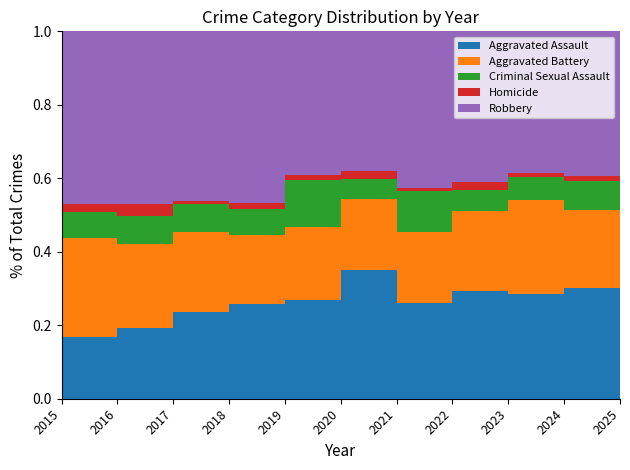

Reading right to left, extract all data points from this chart.

Aggravated Assault: 39	91	93	89	58	87	61	72	59	50	31
Aggravated Battery: 31	64	83	66	43	48	45	52	54	60	50
Criminal Sexual Assault: 16	24	20	18	25	13	29	20	19	20	13
Homicide: 1	4	4	6	2	6	3	5	2	8	4
Robbery: 31	119	125	125	95	94	89	130	115	123	87